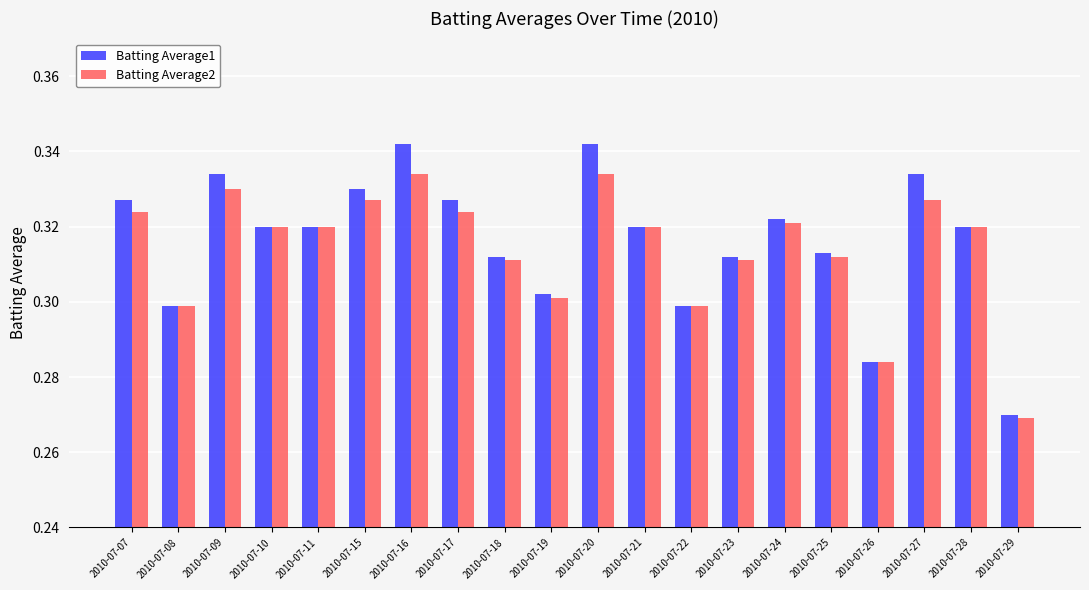

Which series has the widest spread of values?

Batting Average1